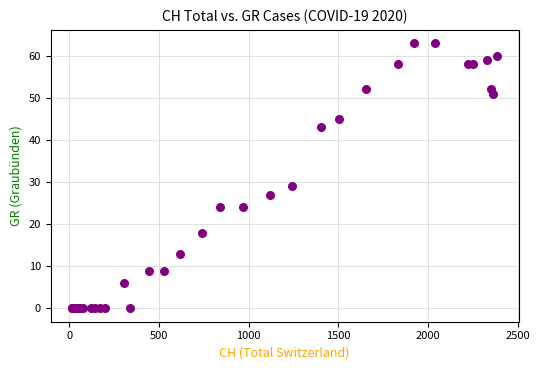

What Y value in the scatter plot is closest to 31?

29